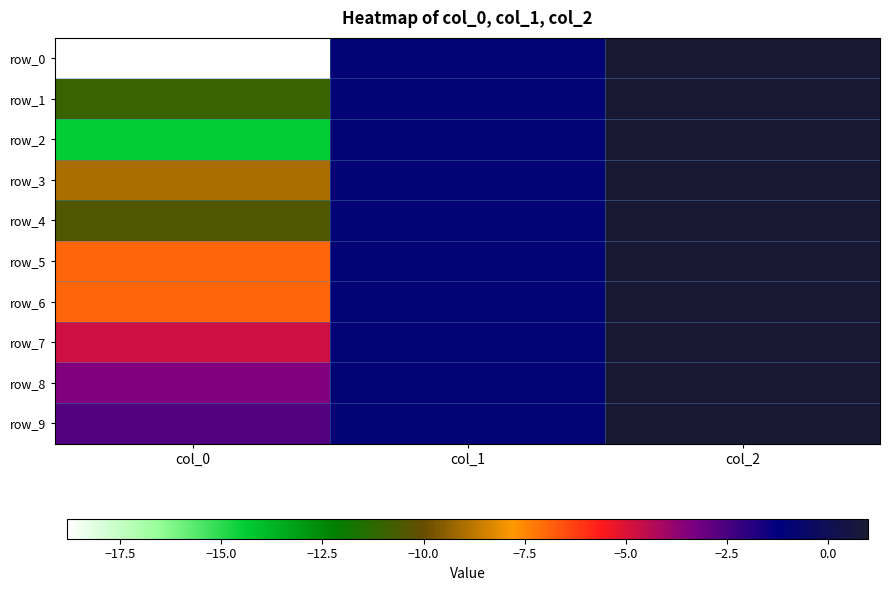

What is the sum of all row_8 values?

-3.5